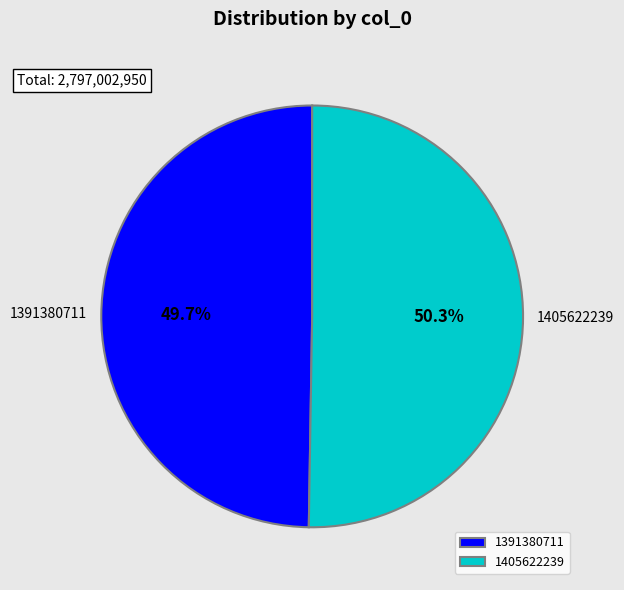

What percentage is NOT represented by 1391380711?

50.3%